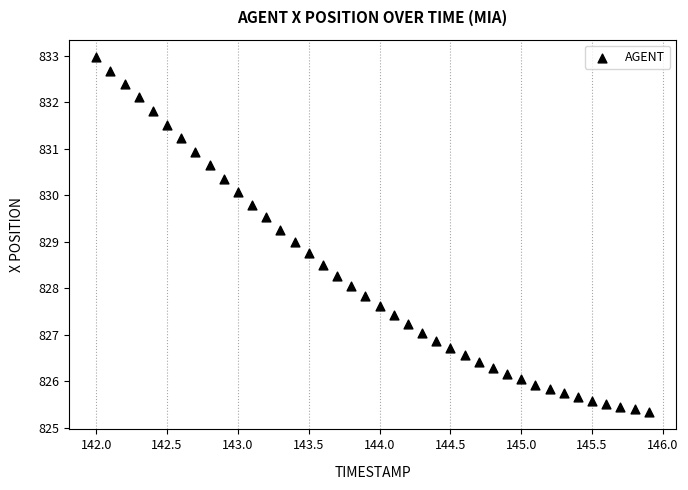

What is the range of X values (max minus min)?

3.9